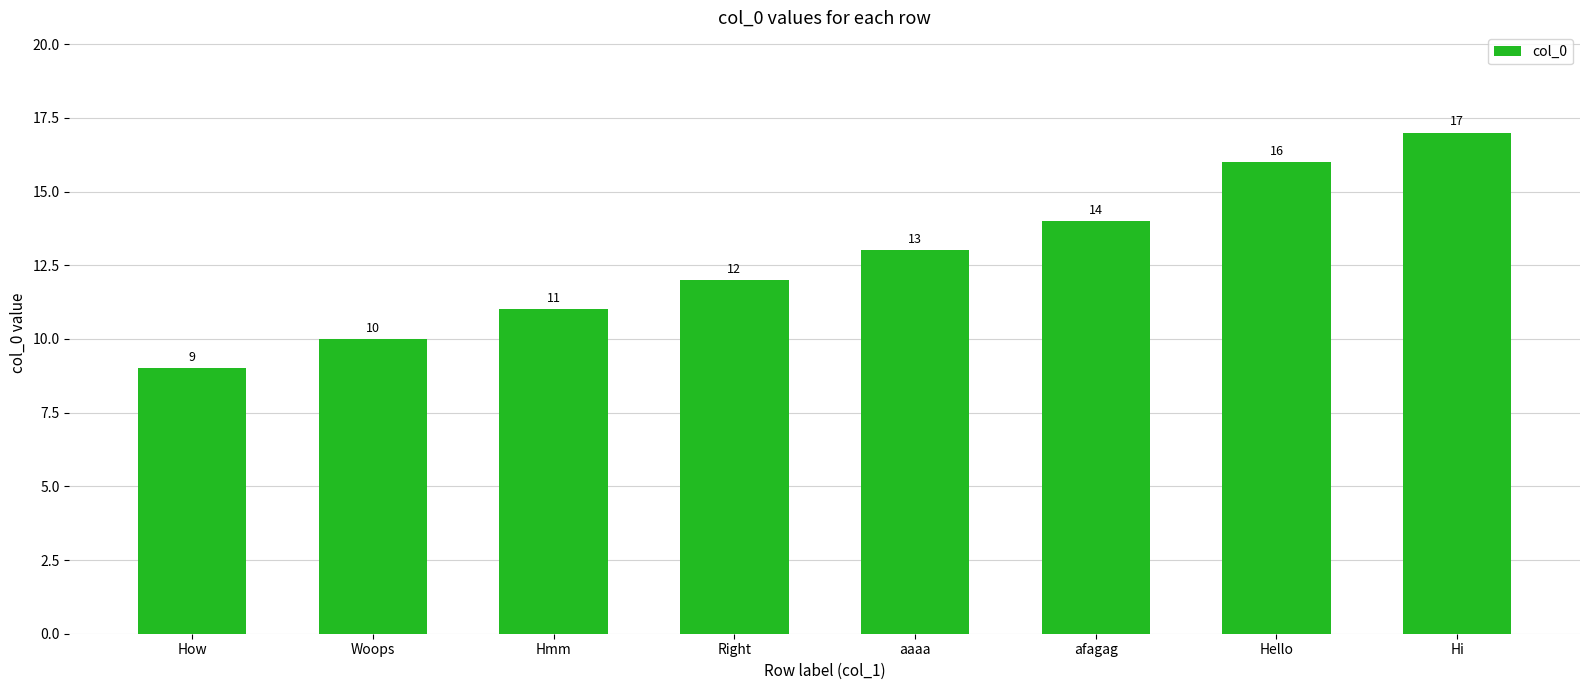

Approximately how many times larger is the value at How compared to Hi?

0.5